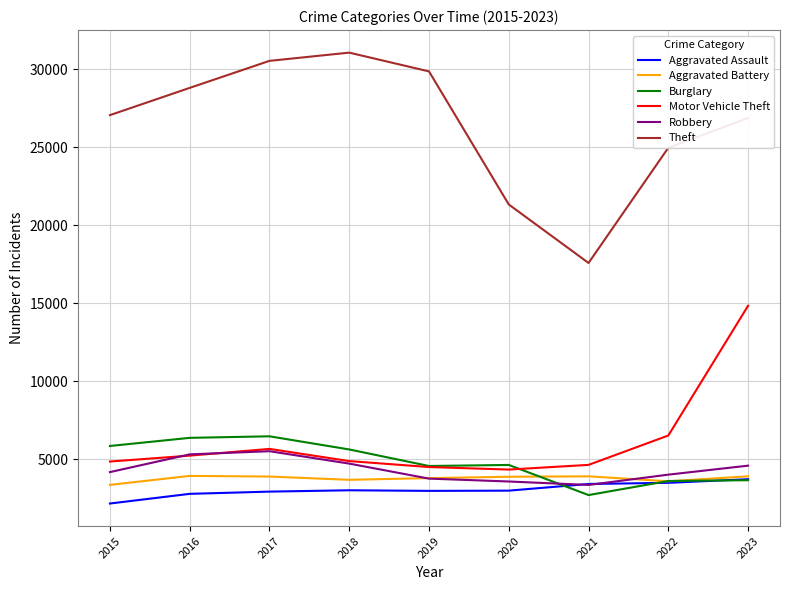

At which category is the sum across all series the highest?

2023